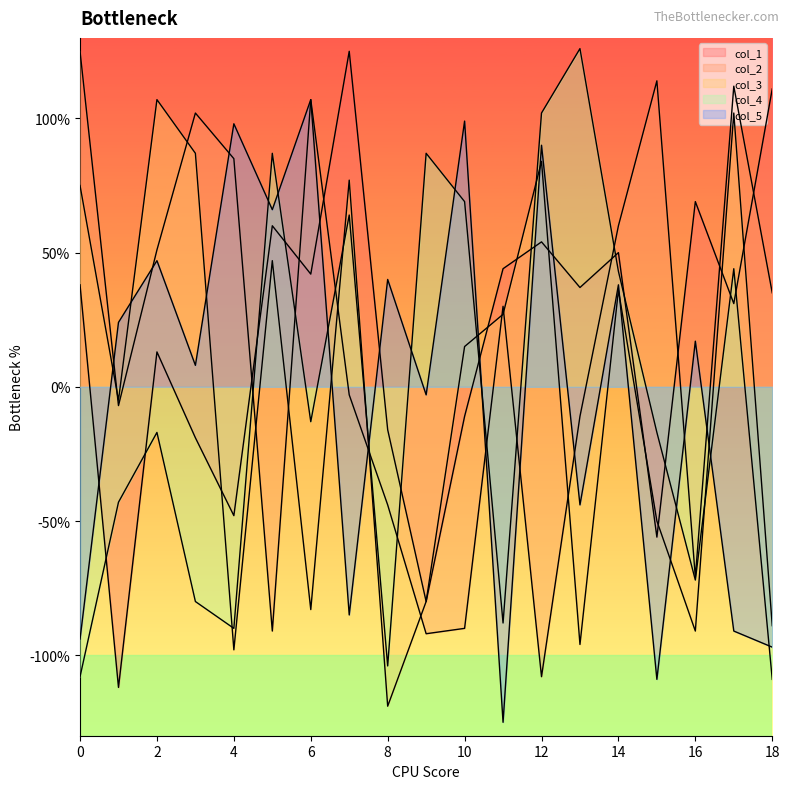

What is the sum of all col_1 values?

332